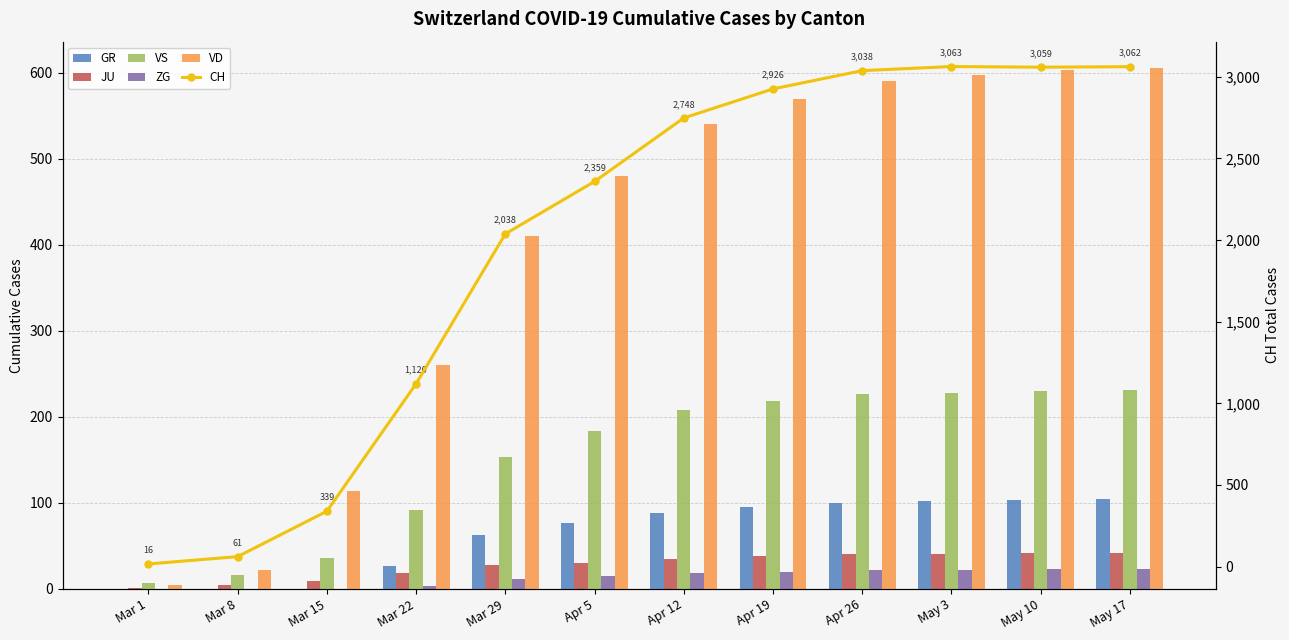

List the labels in order of CH value, largest first.

May 3, May 17, May 10, Apr 26, Apr 19, Apr 12, Apr 5, Mar 29, Mar 22, Mar 15, Mar 8, Mar 1